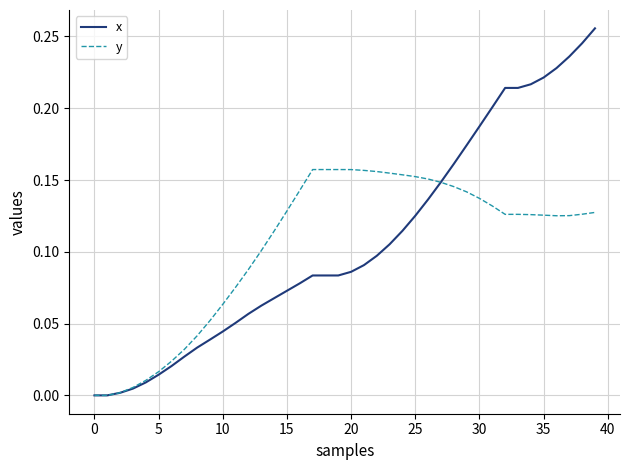

Rank the series by their maximum value, from highest to lowest.

x, y